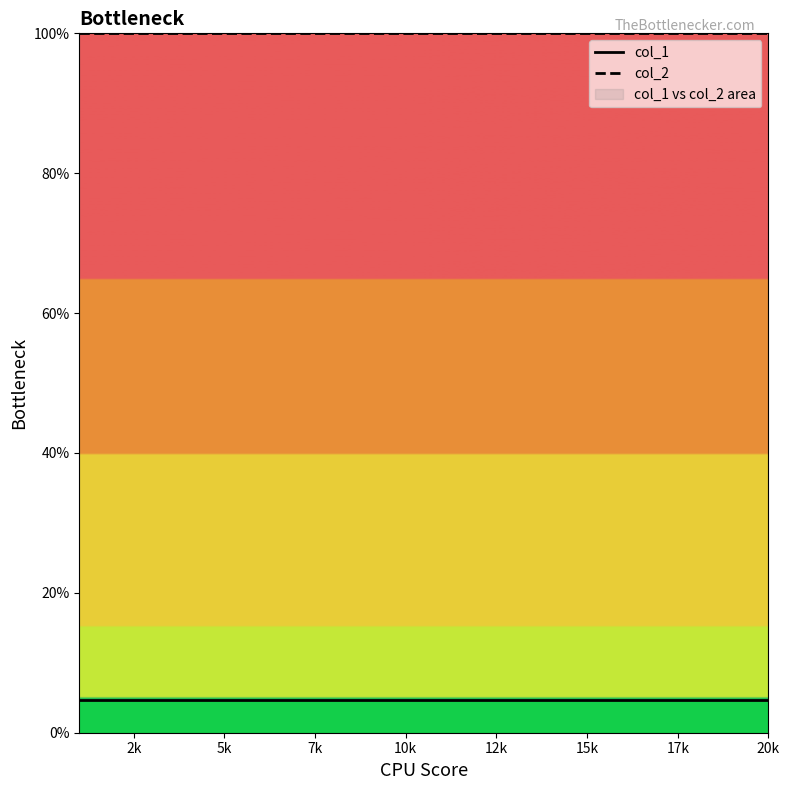

What are all the series names shown in the legend?

col_1, col_2